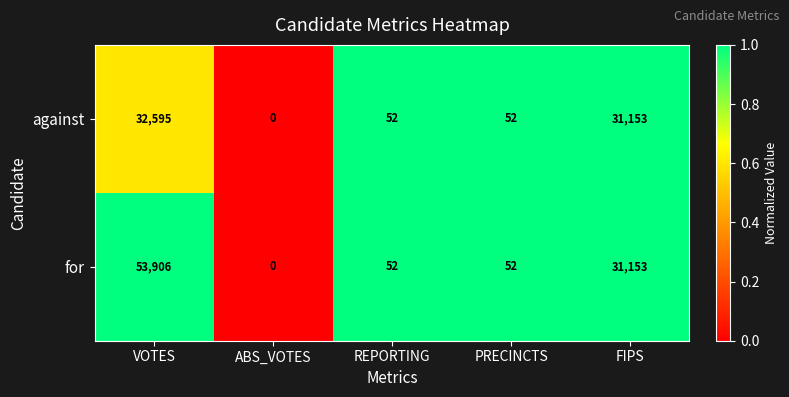

Reading left to right, list all the values displayed in this chart.

against: 32595	0	52	52	31153
for: 53906	0	52	52	31153